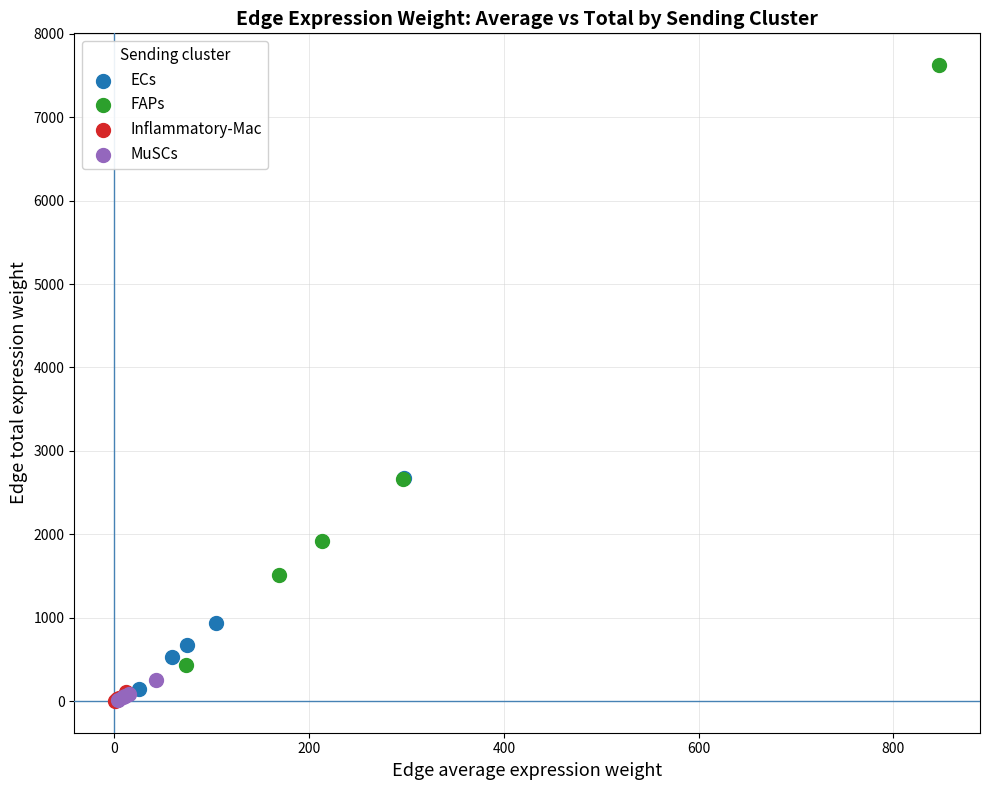

Which series has the largest Y range (max minus min)?

FAPs